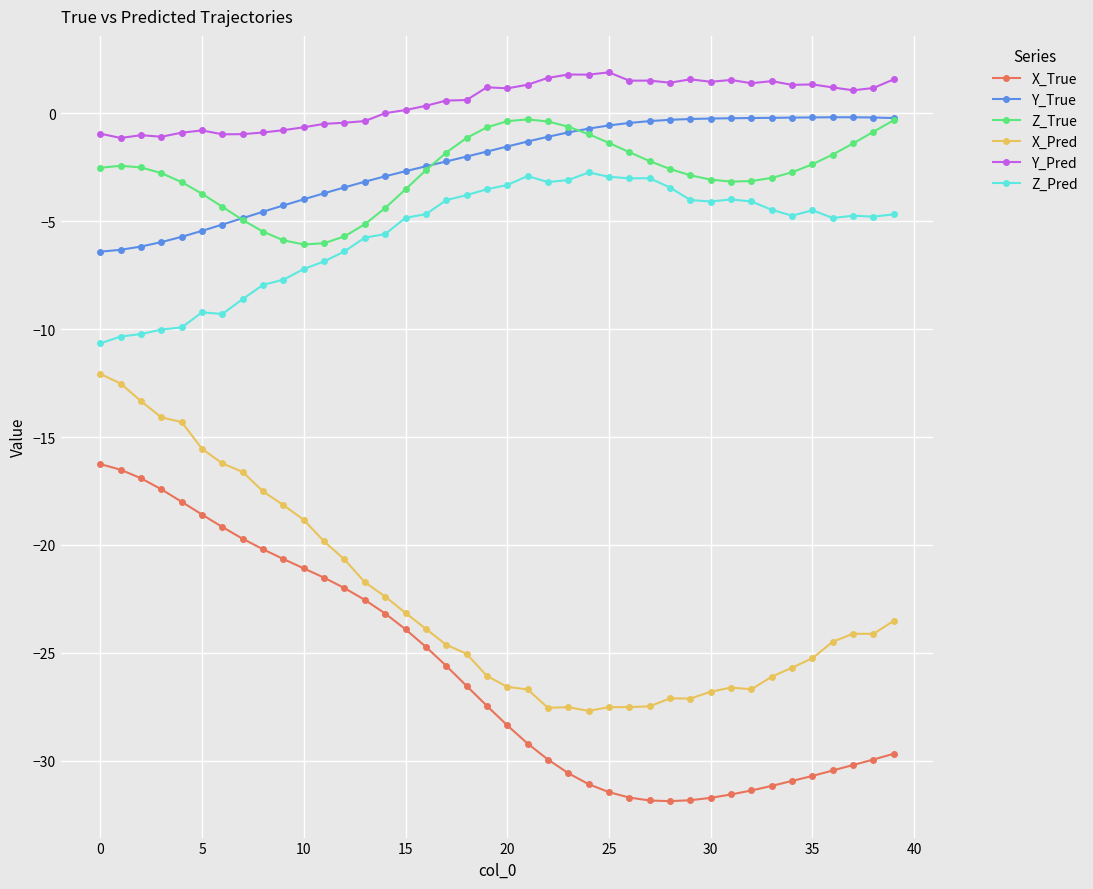

True or false: Y_Pred and Y_True intersect in this chart.

False